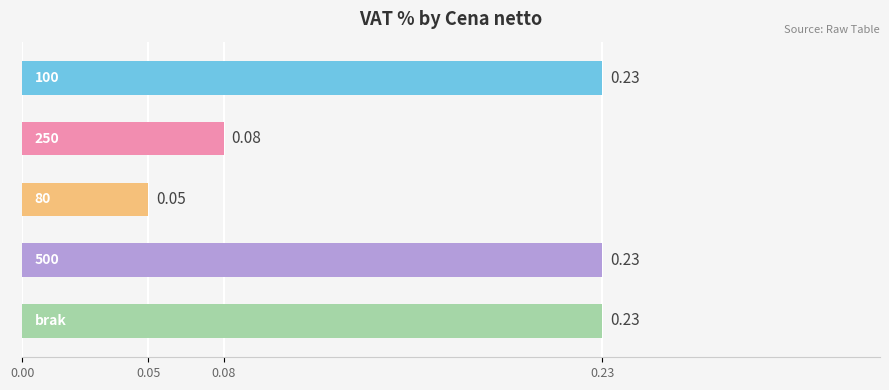

What is the sum of all values?

0.8